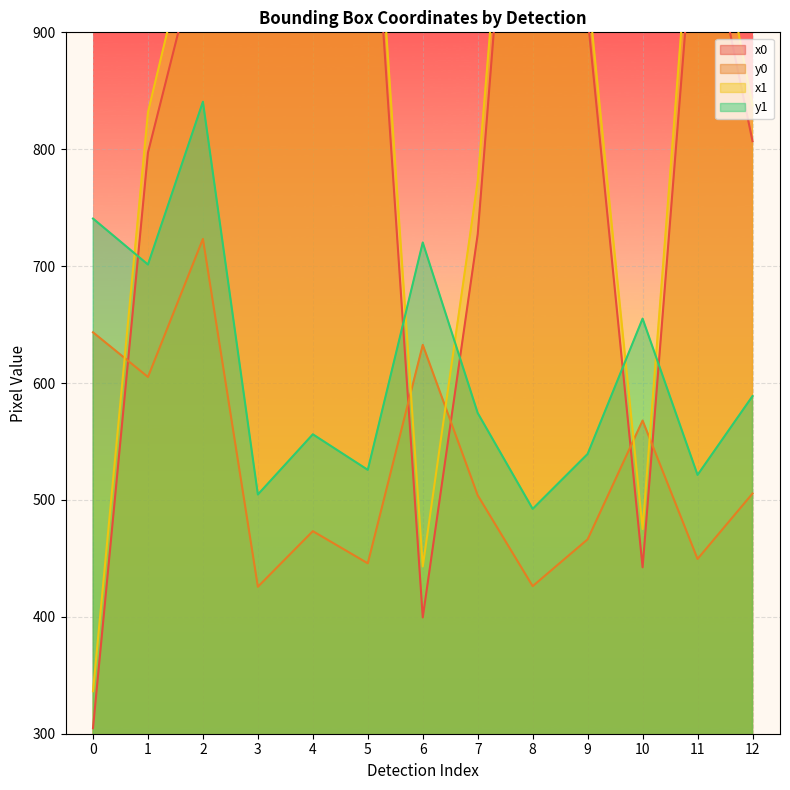

Reading right to left, list all the values displayed in this chart.

x0: 12=806.9	11=1033.9	10=442.4	9=913.2	8=1319.6	7=727.3	6=399.5	5=1097.4	4=1383.3	3=1731.2	2=983.7	1=797.2	0=304.7
y0: 12=505.5	11=449.5	10=567.9	9=466.3	8=426.2	7=503.9	6=632.7	5=445.8	4=473.3	3=425.7	2=723.3	1=605.2	0=643.4
x1: 12=837.5	11=1081.3	10=475.1	9=939.3	8=1340.3	7=772.7	6=443.1	5=1131.3	4=1414.6	3=1758.3	2=1027.7	1=831.6	0=336.3
y1: 12=588.8	11=521.4	10=655.1	9=539.3	8=492.4	7=574.3	6=720.2	5=525.7	4=556.1	3=504.6	2=840.6	1=701.4	0=740.7